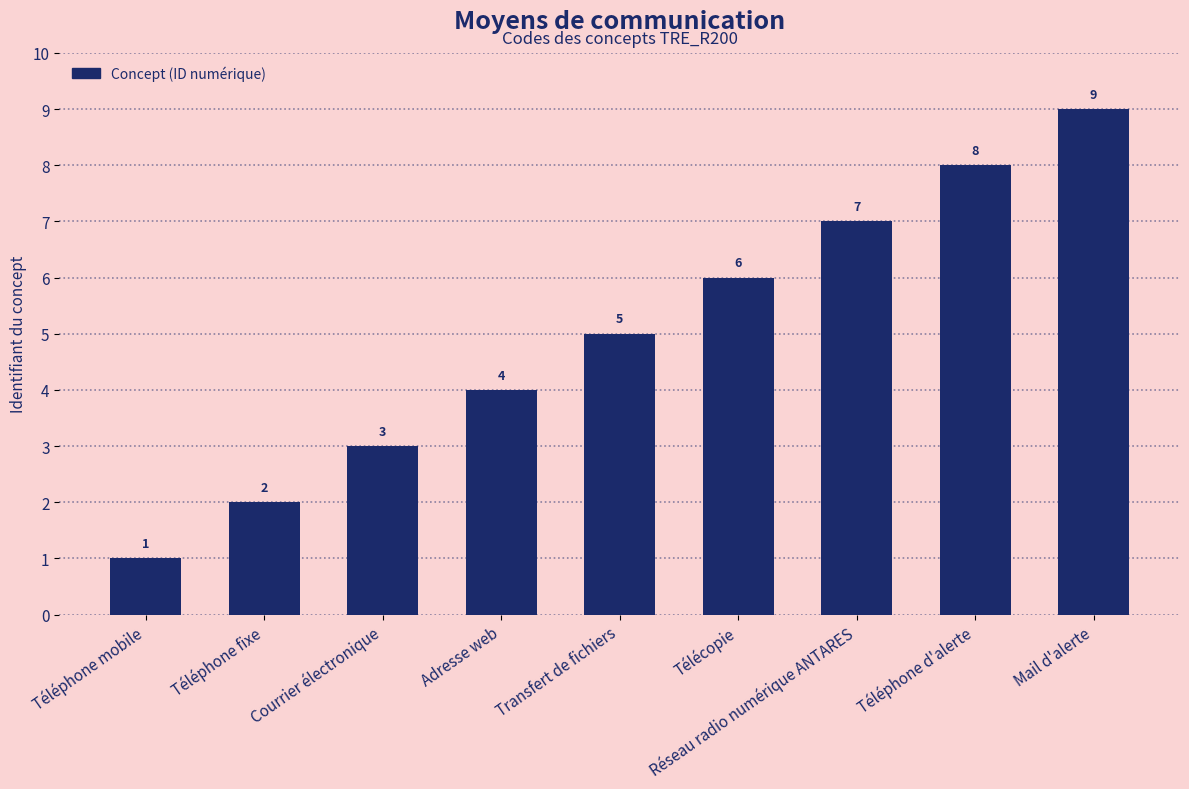

What is the value of the 5th bar from the left?

5